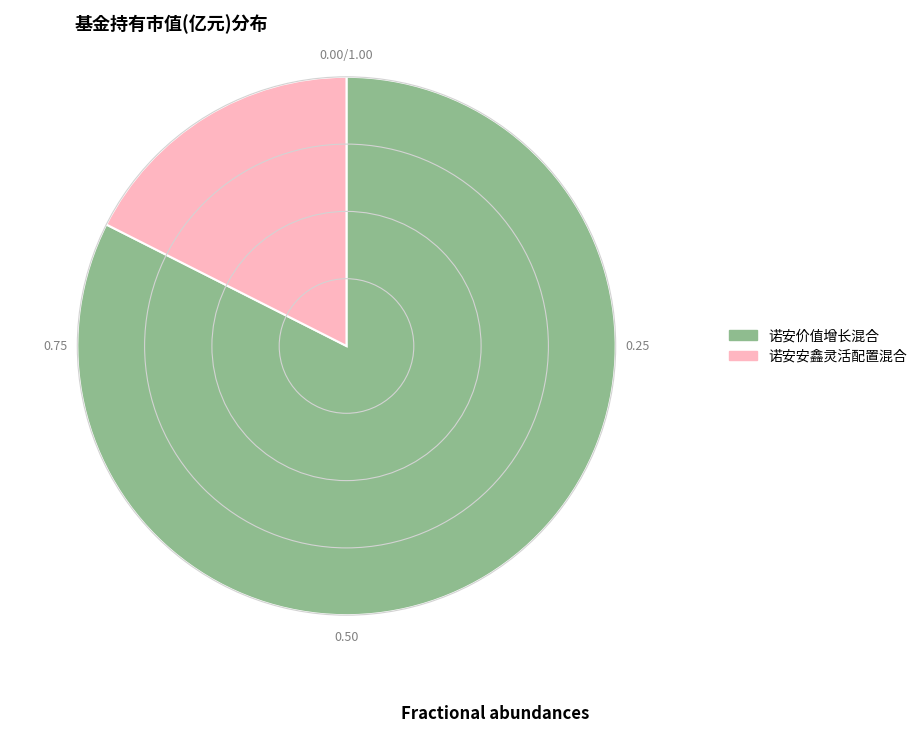

Rank the categories by value from lowest to highest.

诺安安鑫灵活配置混合, 诺安价值增长混合